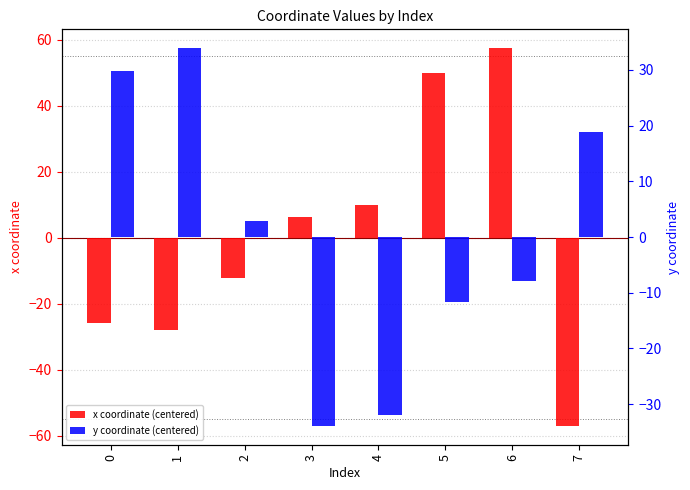

Where does the x coordinate (centered) series first go above 6?

3